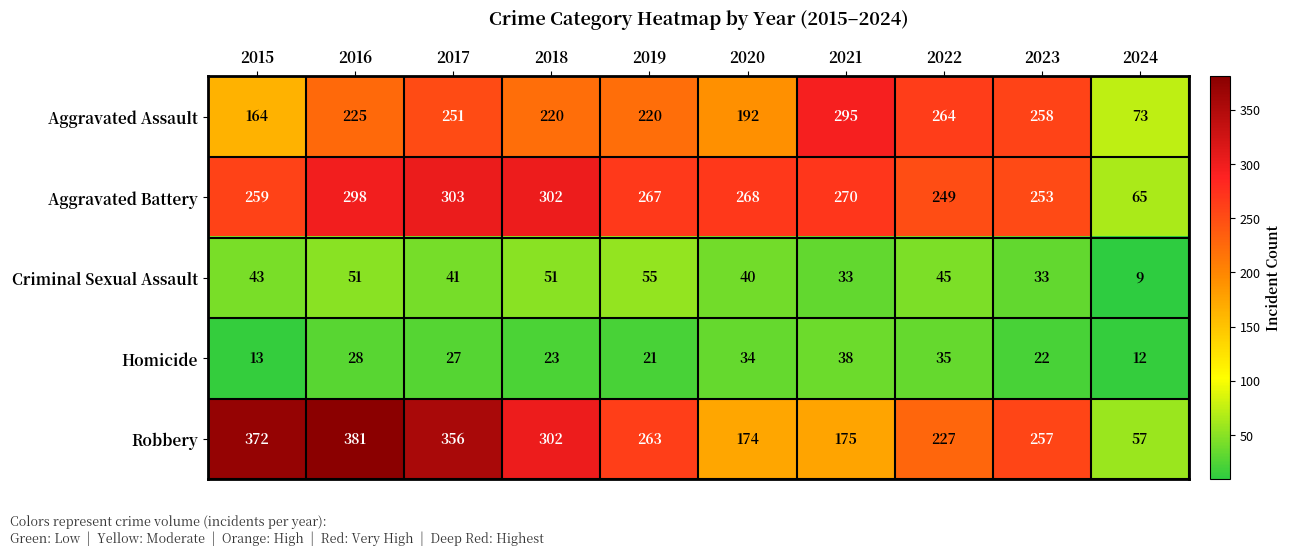

What value does the Aggravated Battery series have at 2016?

298